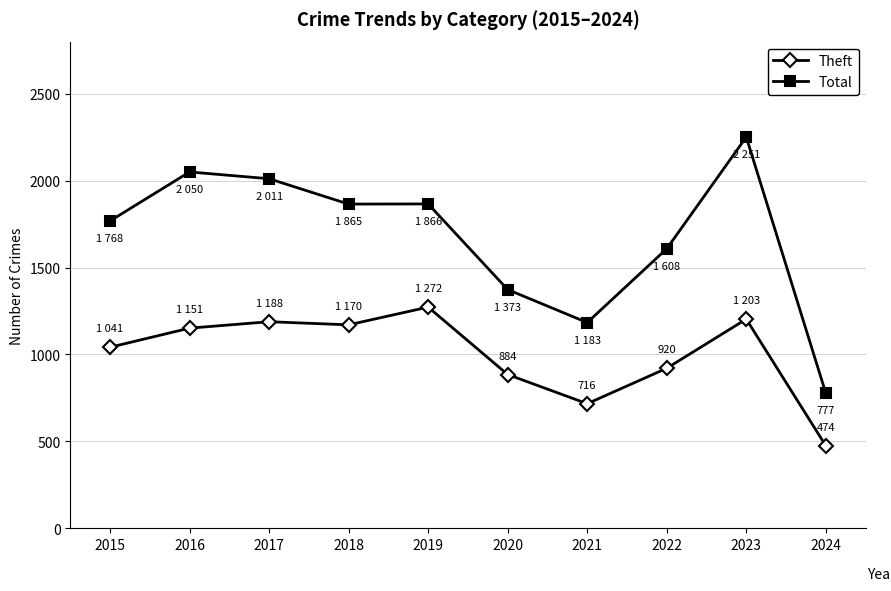

True or false: Total and Theft intersect in this chart.

False